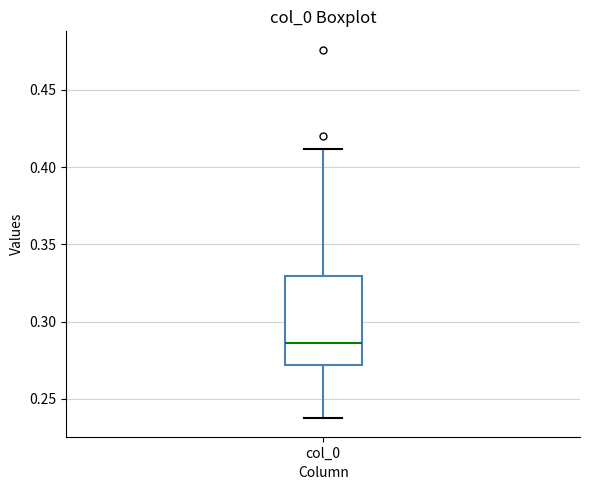

Where does the upper whisker of the box for col_0 end on the y-axis? The values are not printed on the chart, so give them approximately, as read against the axis.

0.410